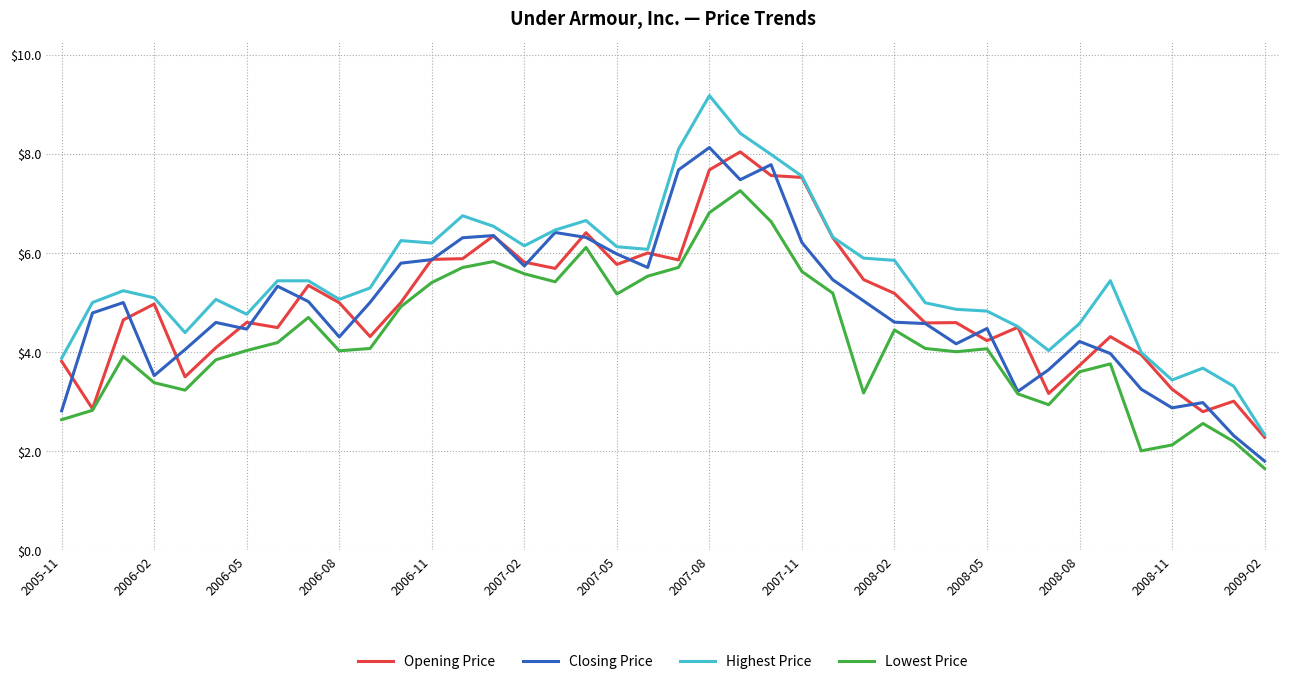

Which series has the largest total across all categories?

Highest Price